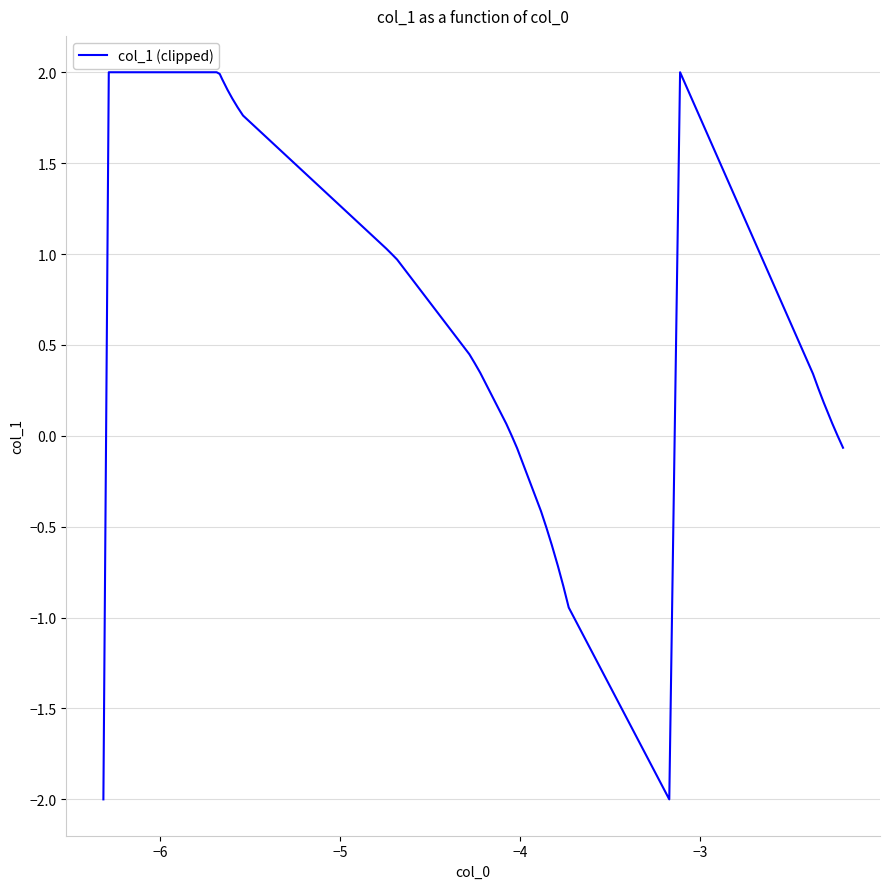

Does the chart have visible grid lines?

Yes